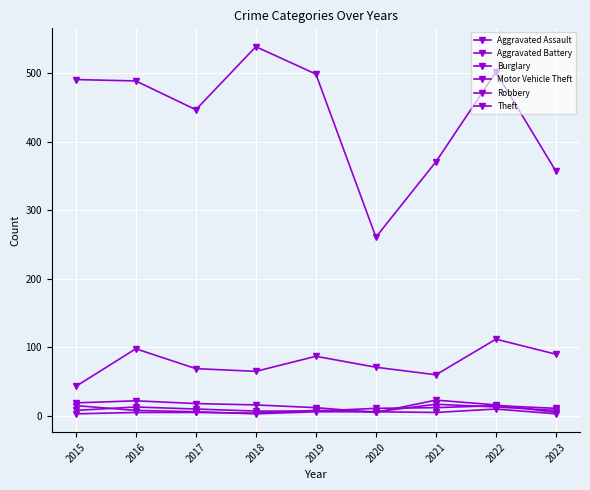

Is this an area chart (filled region under the line)?

No